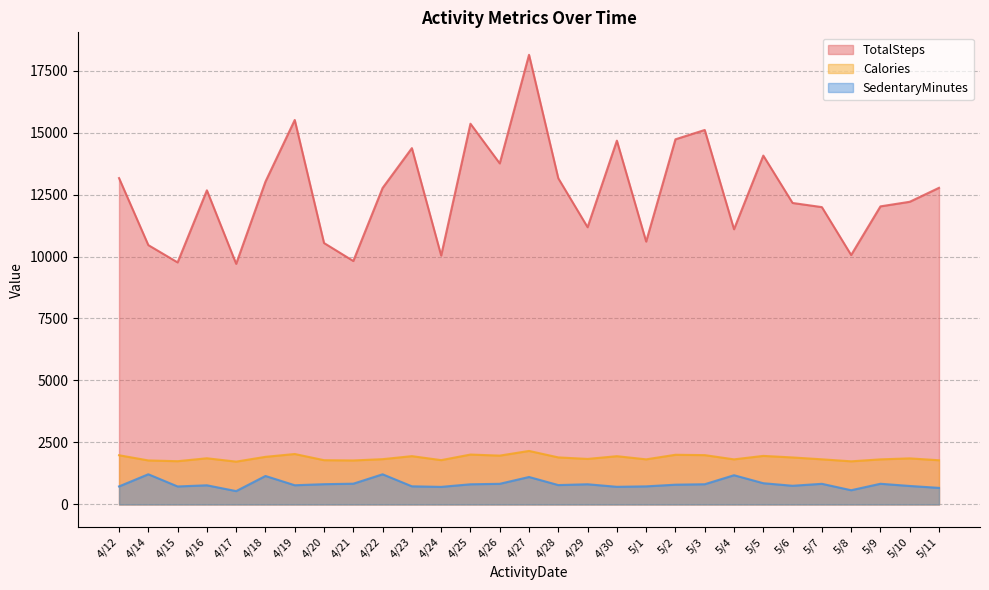

At which category is the sum across all series the highest?

4/27